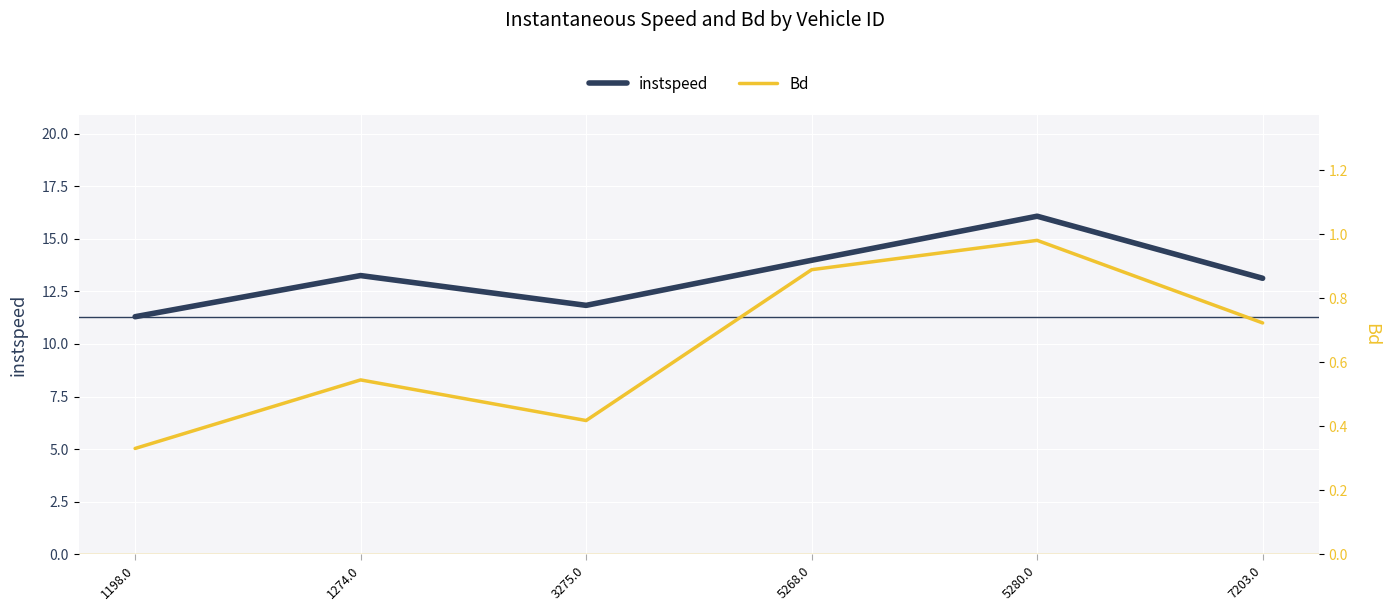

Reading left to right, what are all the values shown in this chart?

instspeed: 1198.0=11.3	1274.0=13.3	3275.0=11.8	5268.0=14.0	5280.0=16.1	7203.0=13.1
Bd: 1198.0=0.3	1274.0=0.5	3275.0=0.4	5268.0=0.9	5280.0=1.0	7203.0=0.7